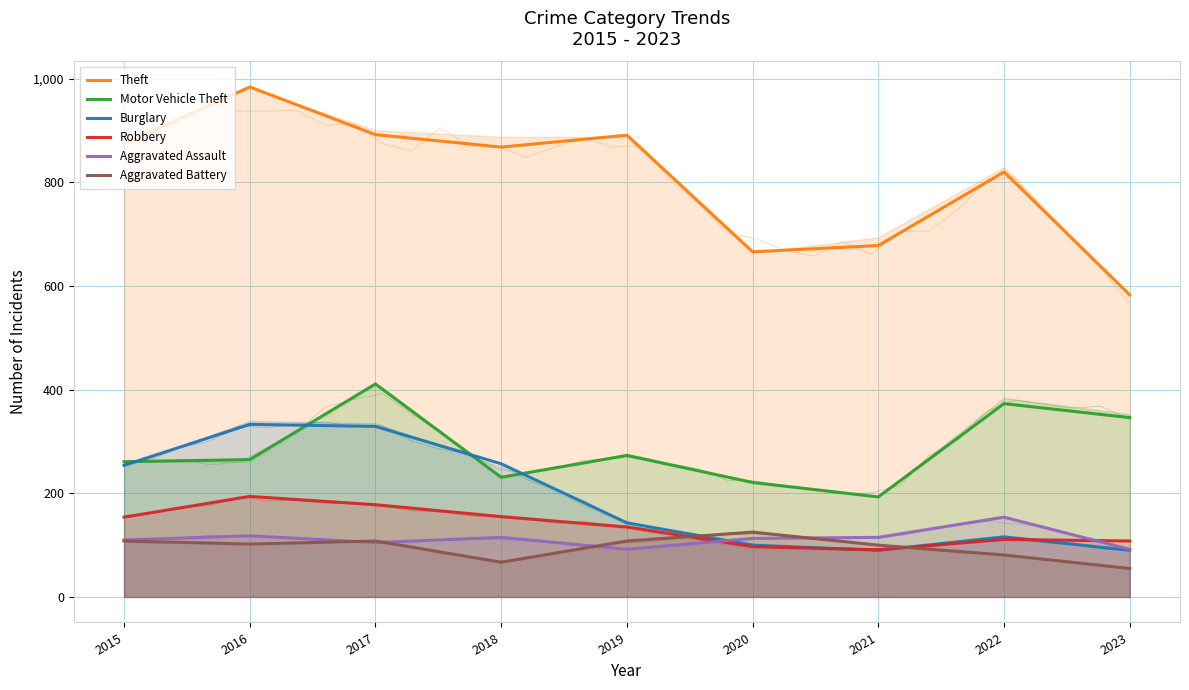

What is the minimum value shown in the chart?

55